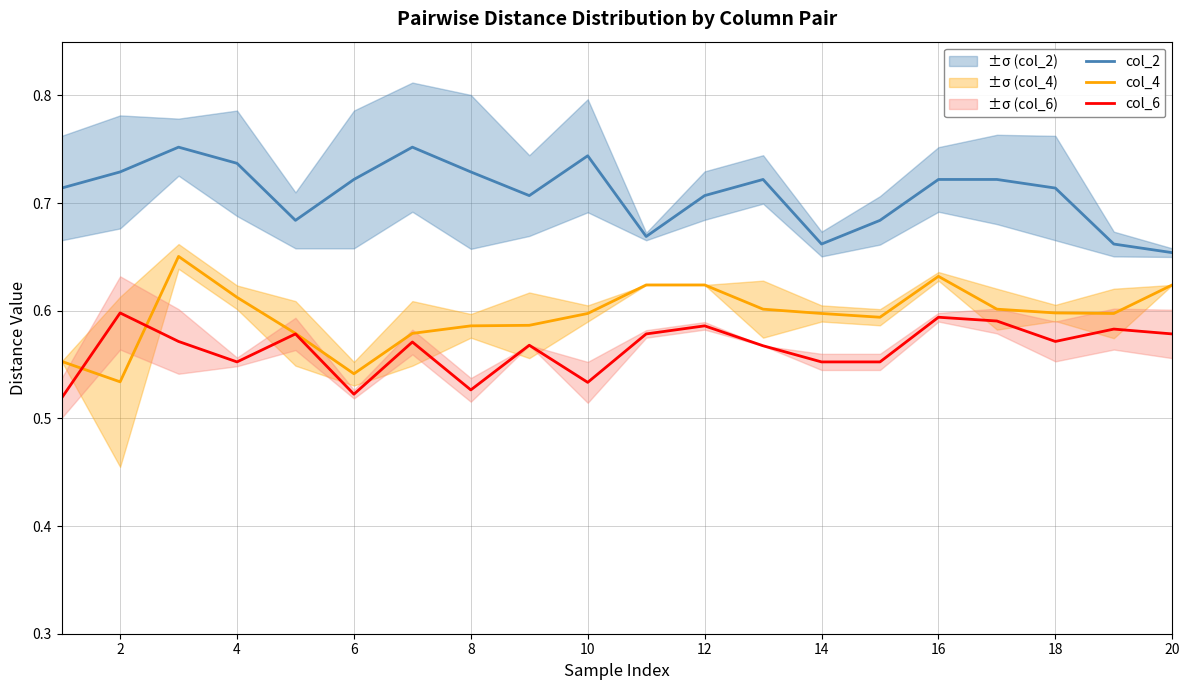

How many lines are shown in the chart?

3